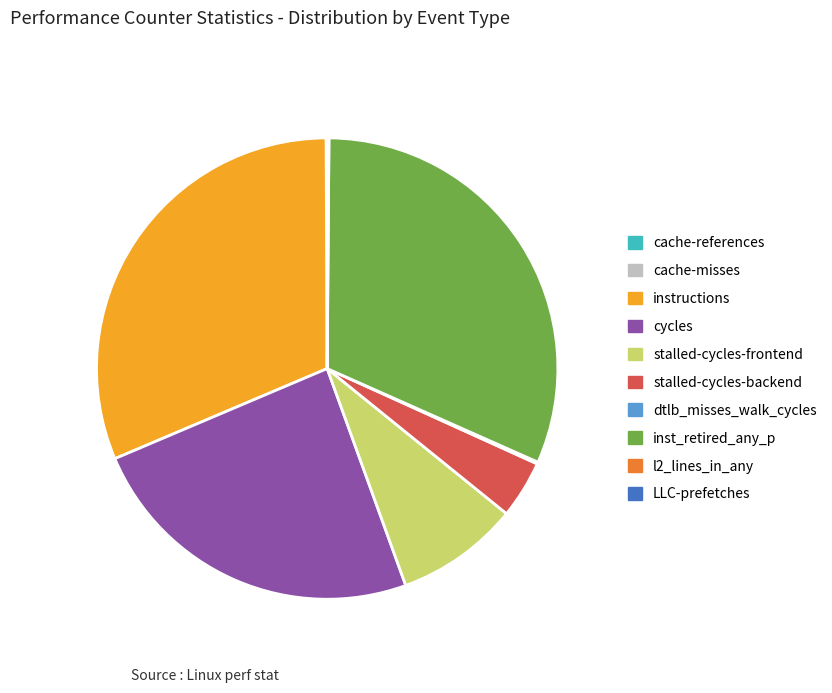

Is the sum of stalled-cycles-frontend and stalled-cycles-backend greater than half?

No